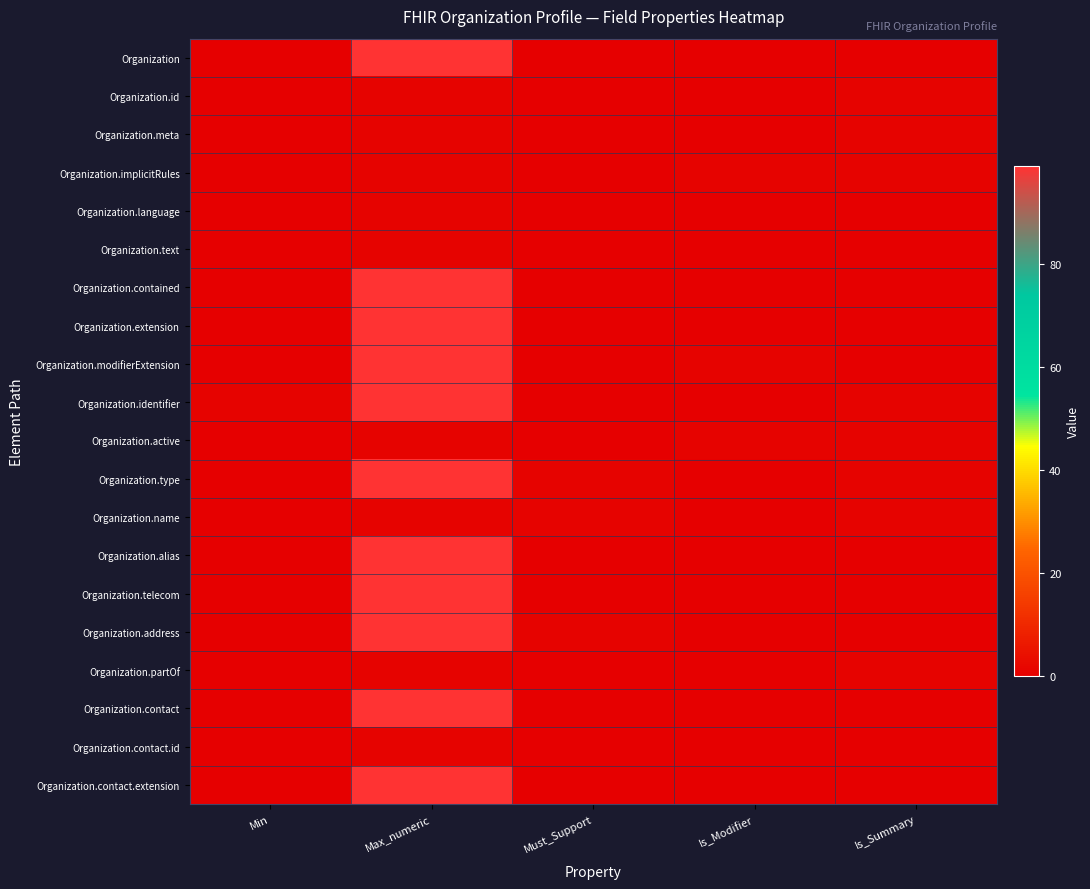

Which label corresponds to the smallest value in the chart?

Min